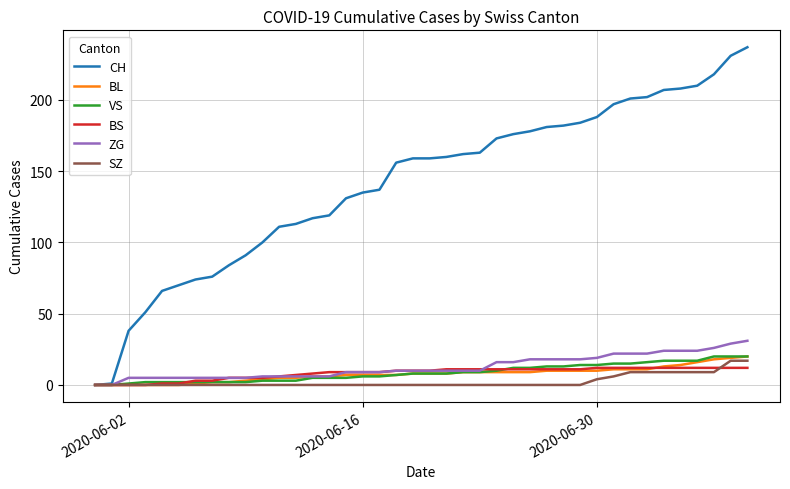

Which series has the largest total across all categories?

CH